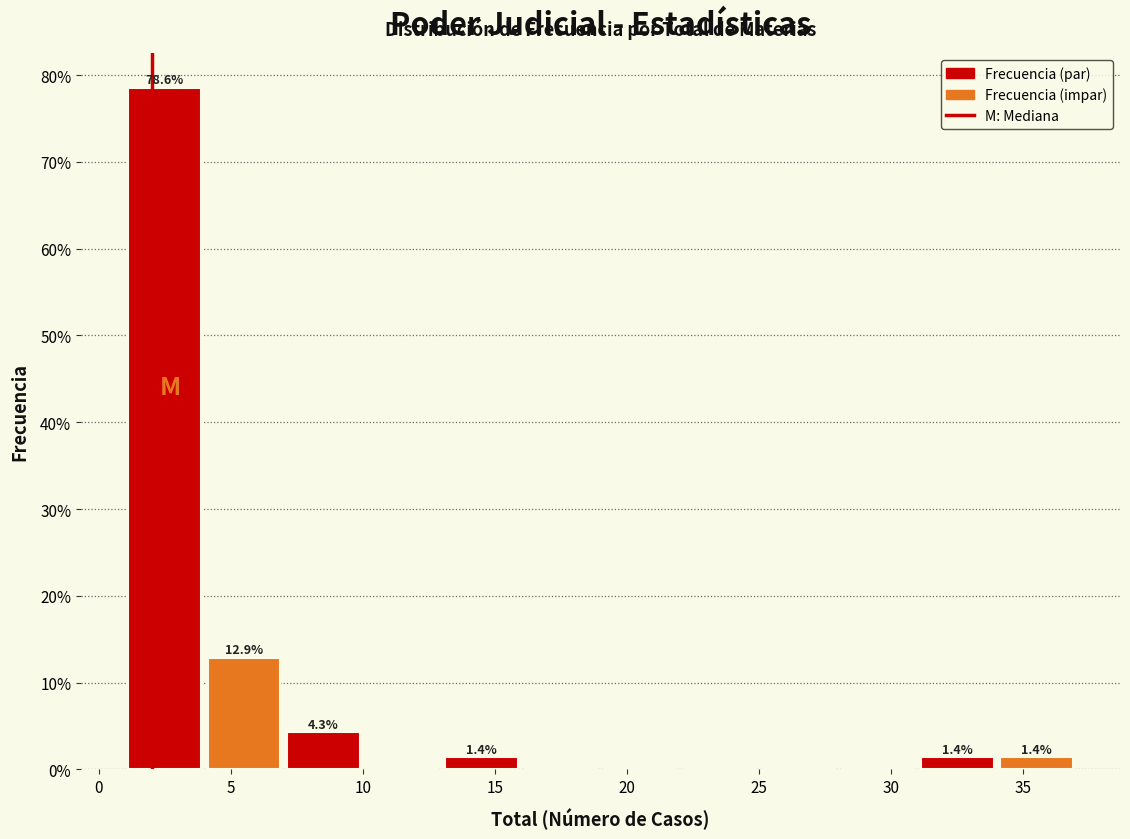

Over which range of the x-axis is the bar tallest?

1 to 4